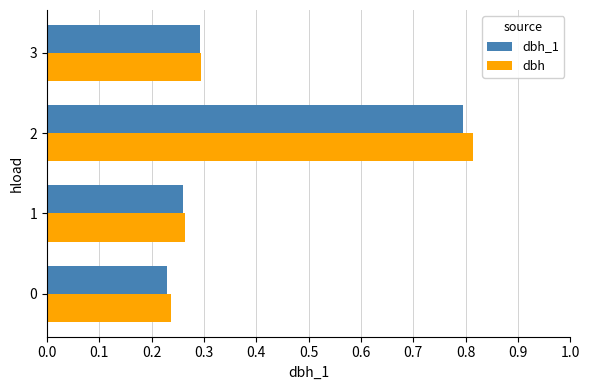

Rank the categories by dbh value from lowest to highest.

0, 1, 3, 2